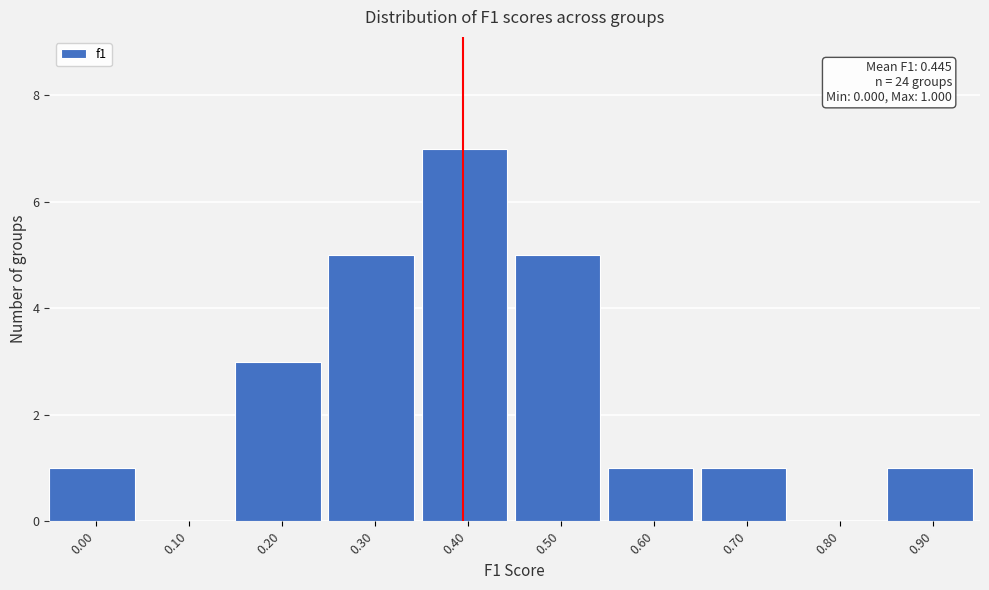

Reading right to left, list all the values displayed in this chart.

0.90=1	0.80=0	0.70=1	0.60=1	0.50=5	0.40=7	0.30=5	0.20=3	0.10=0	0.00=1